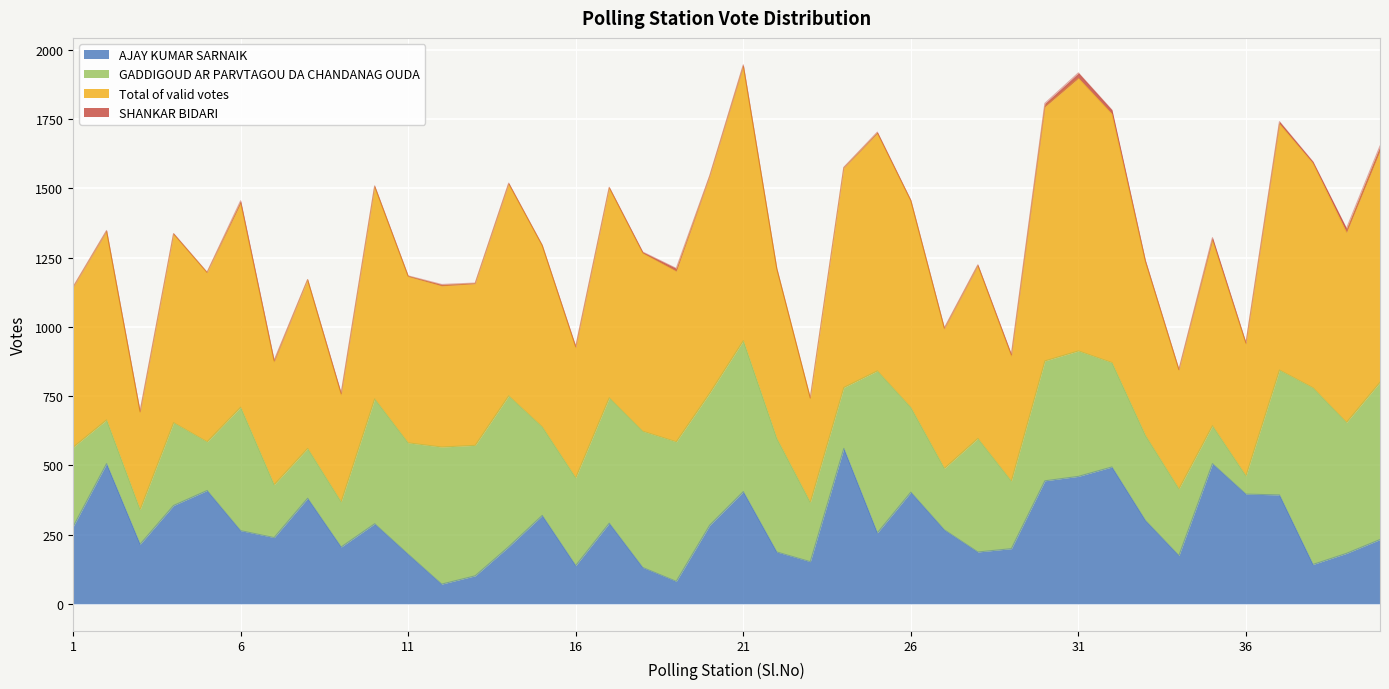

At how many categories does at least one series exceed 1144?

30